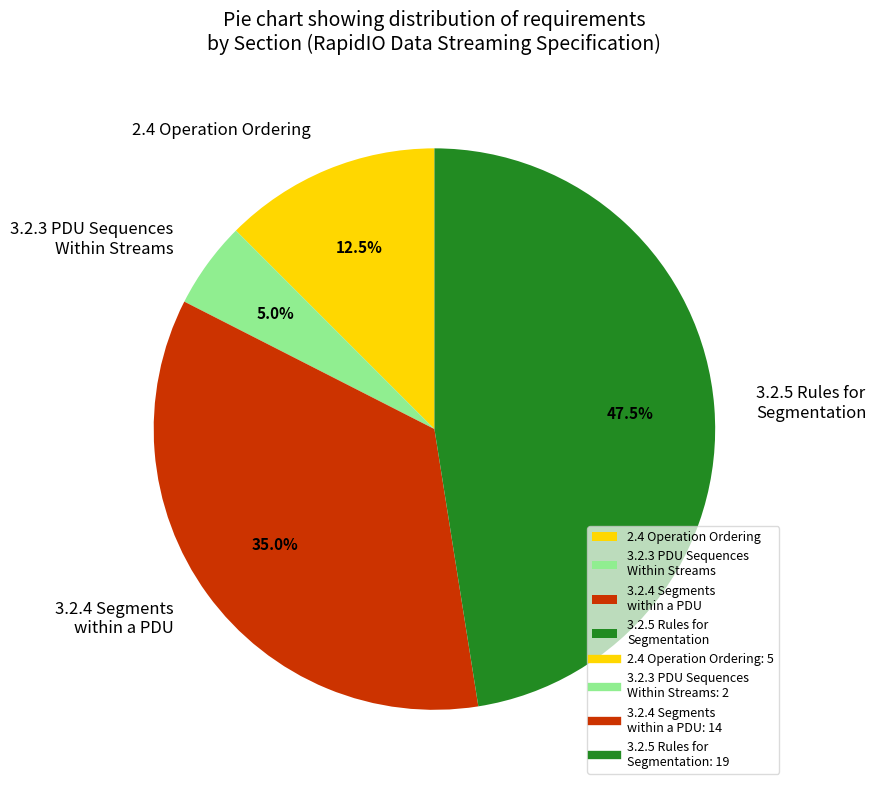

How many slices are in this pie chart?

4